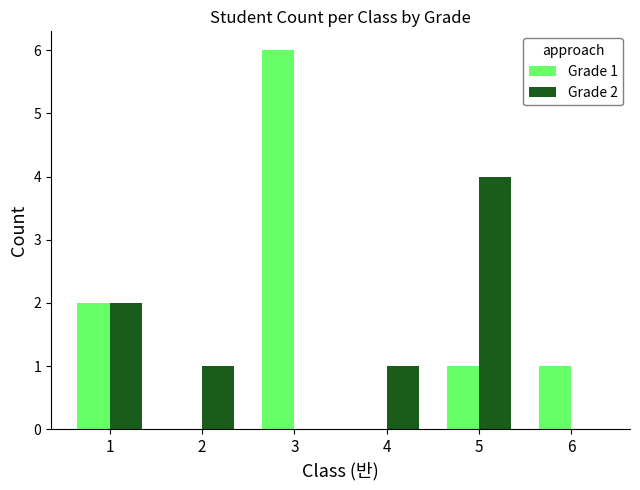

Reading left to right, list all the values displayed in this chart.

Grade 1: 2	0	6	0	1	1
Grade 2: 2	1	0	1	4	0